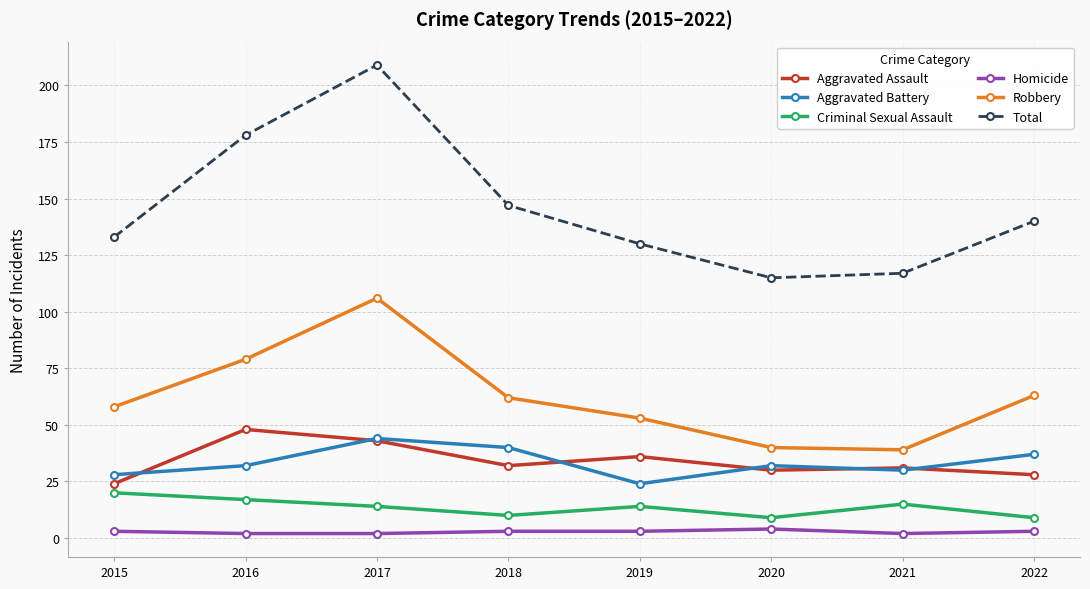

What is the minimum value for Criminal Sexual Assault?

9